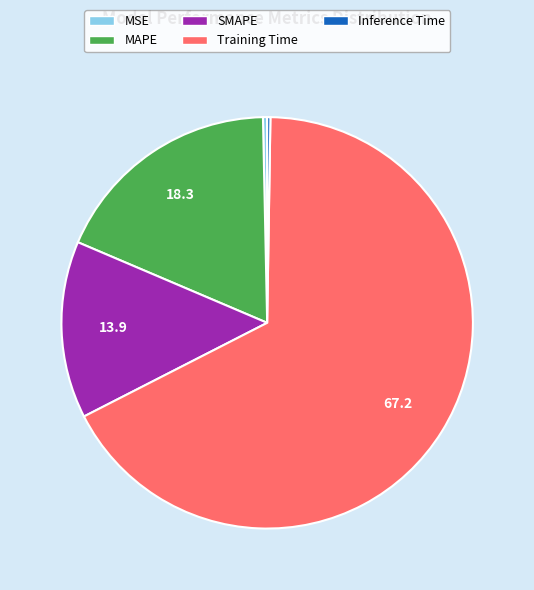

Which has a higher value, Training Time or MSE?

Training Time